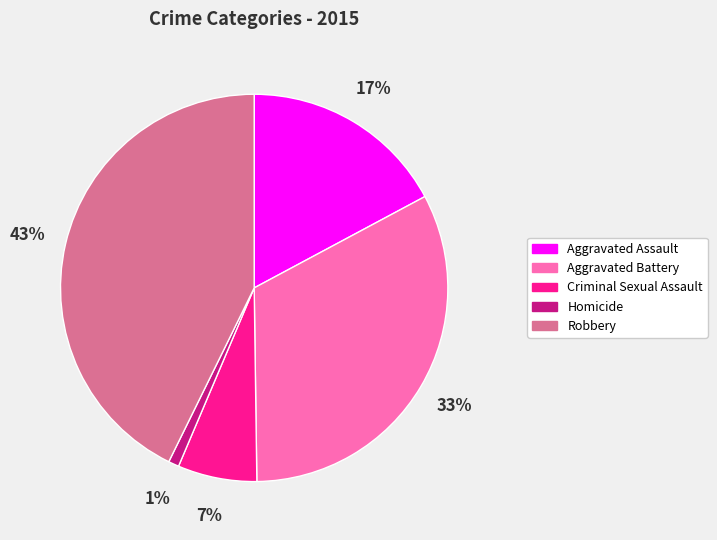

Does Criminal Sexual Assault account for over 50% of the chart?

No